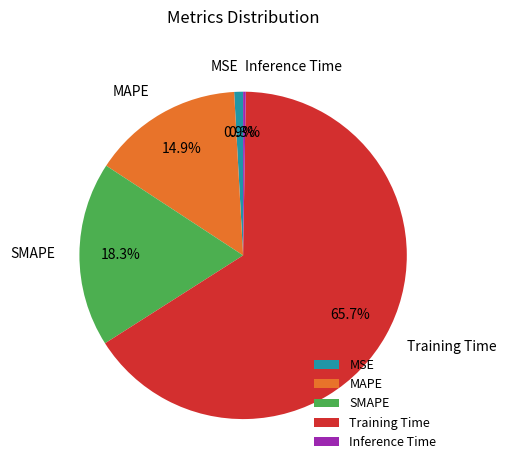

Which slice is the largest?

Training Time